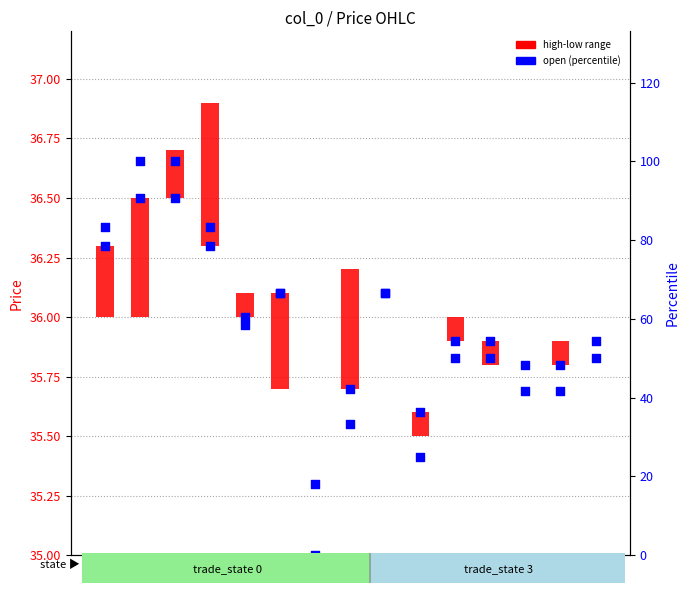

What is the total value across all series at 1?

136.5